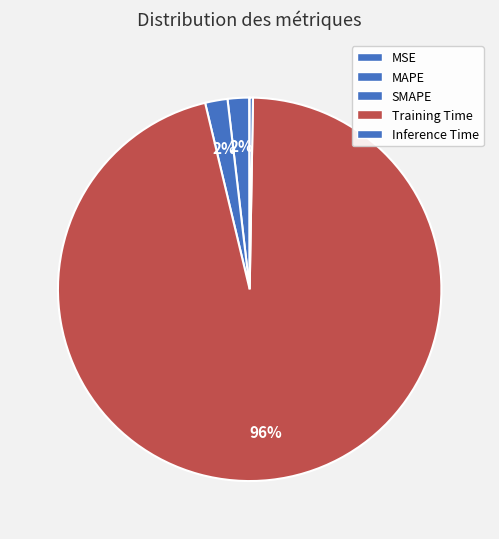

What percentage is NOT represented by MAPE?

98.2%